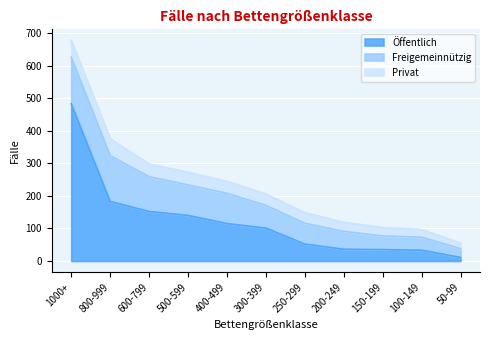

What is the sum of the Privat values at 500-599 and 1000+?

91